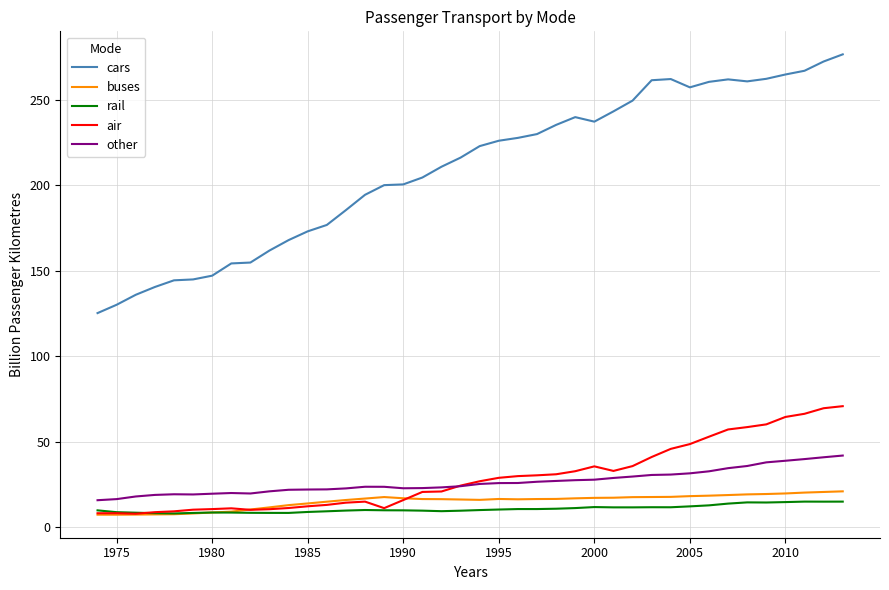

Which series has the largest total across all categories?

cars